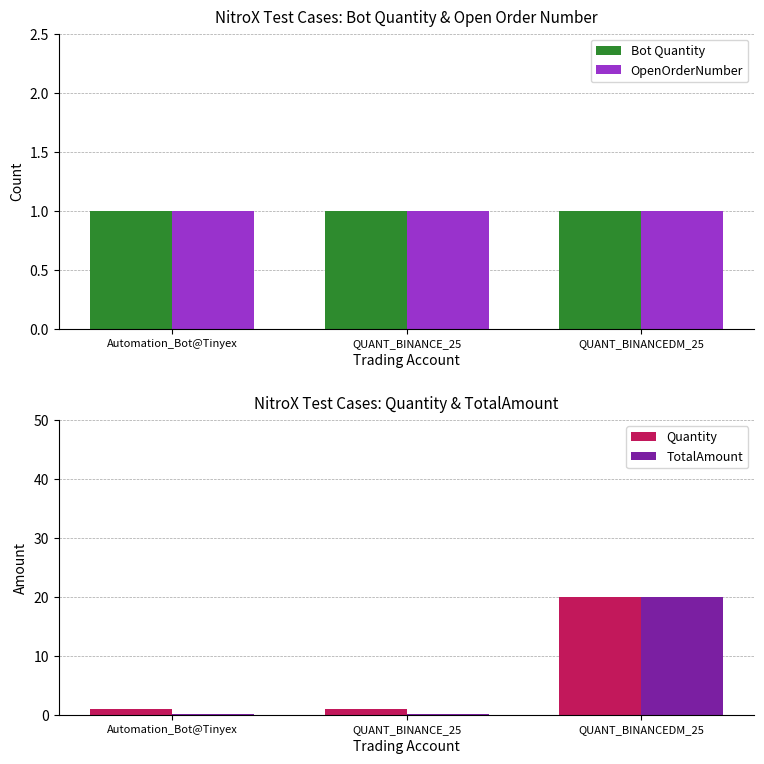

Which series has the largest total across all categories?

Quantity